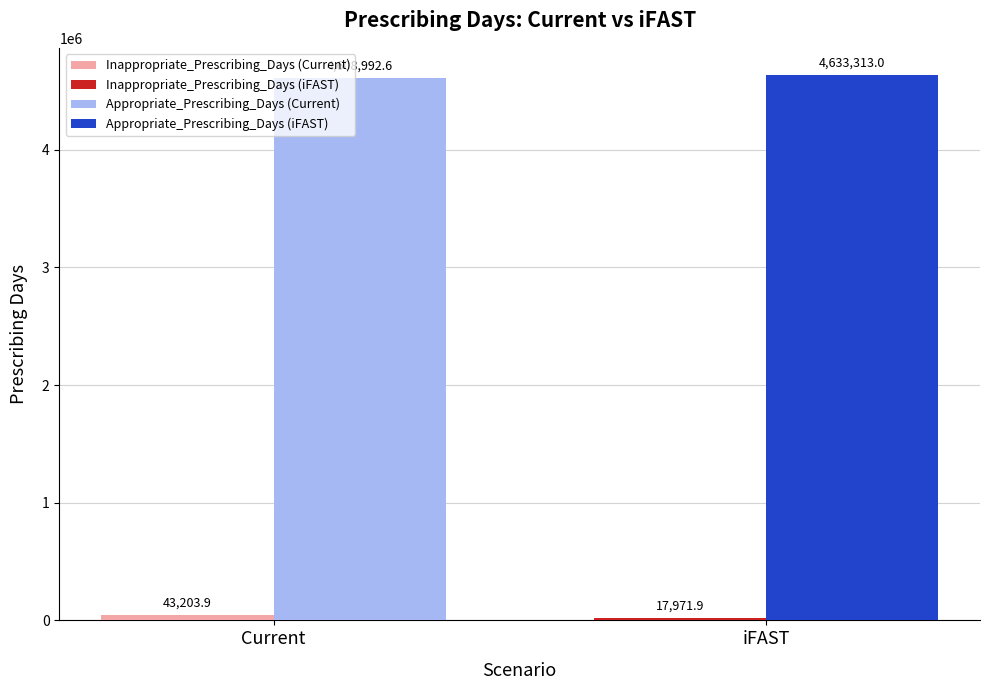

What position from the left is iFAST?

2